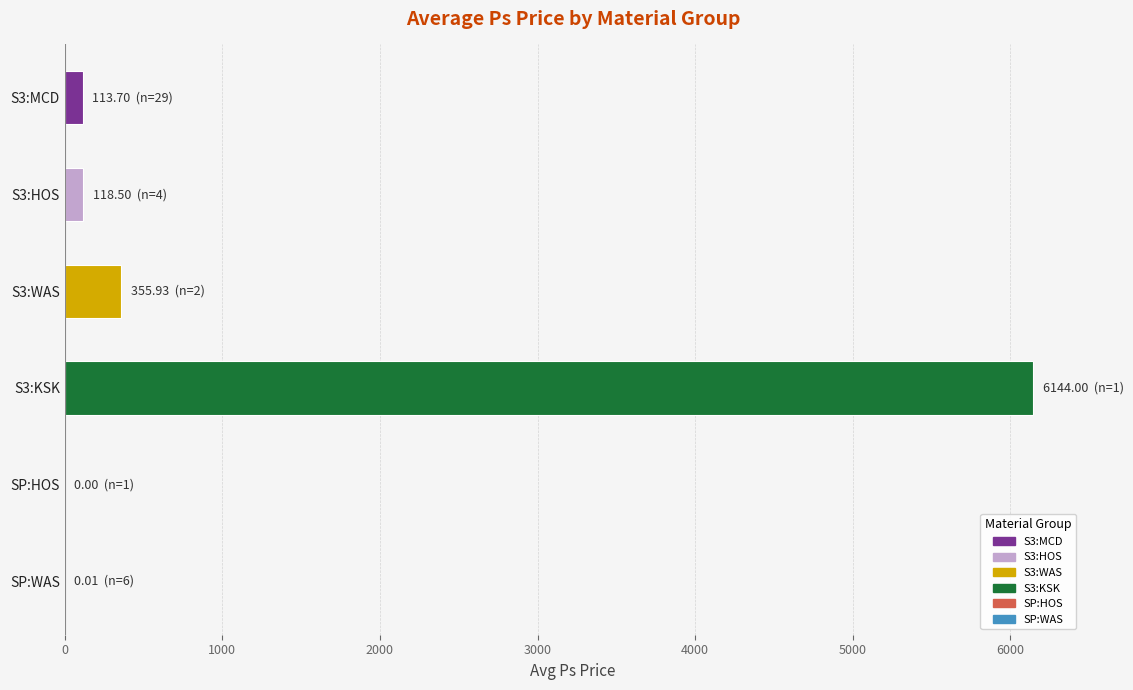

True or false: the data shows 0.0 at SP:HOS.

True